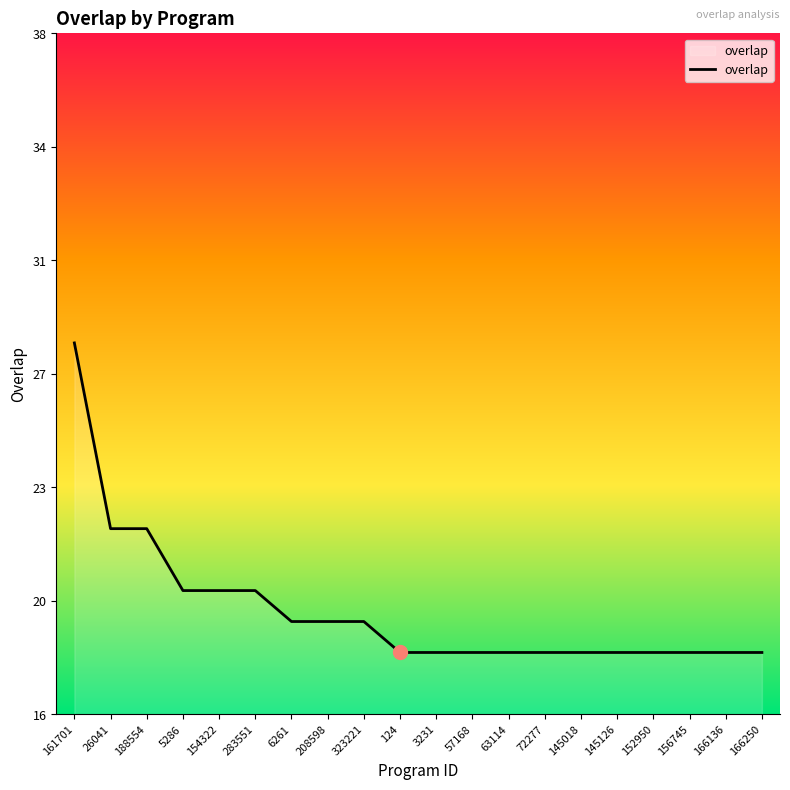

What is the sum of the values at 166250 and 188554?

40